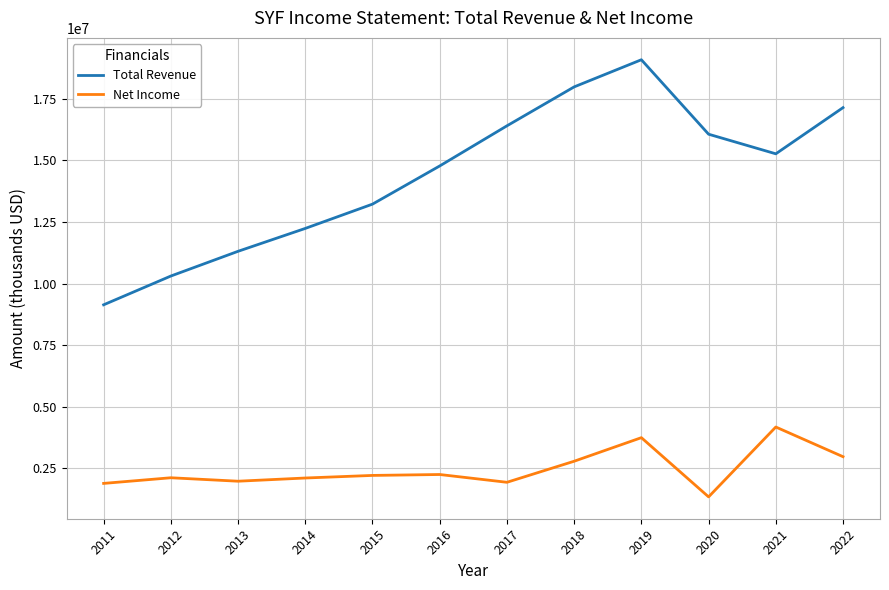

Which series has the widest spread of values?

Total Revenue